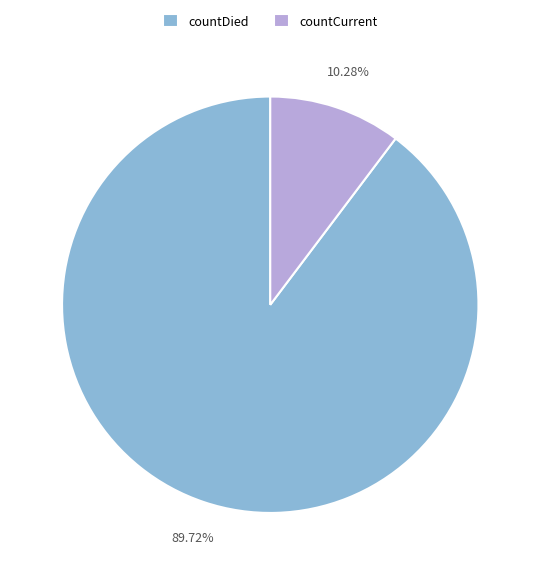

The countCurrent slice represents 5% of the pie. True or false?

False